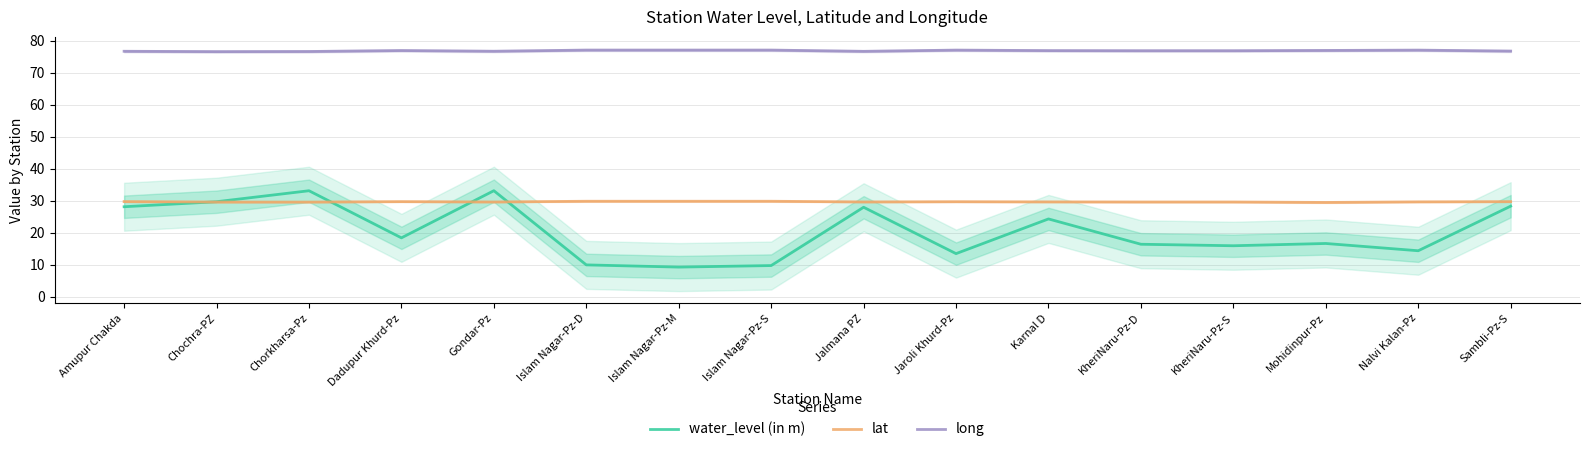

Which category has the highest value in the long series?

Islam Nagar-Pz-D